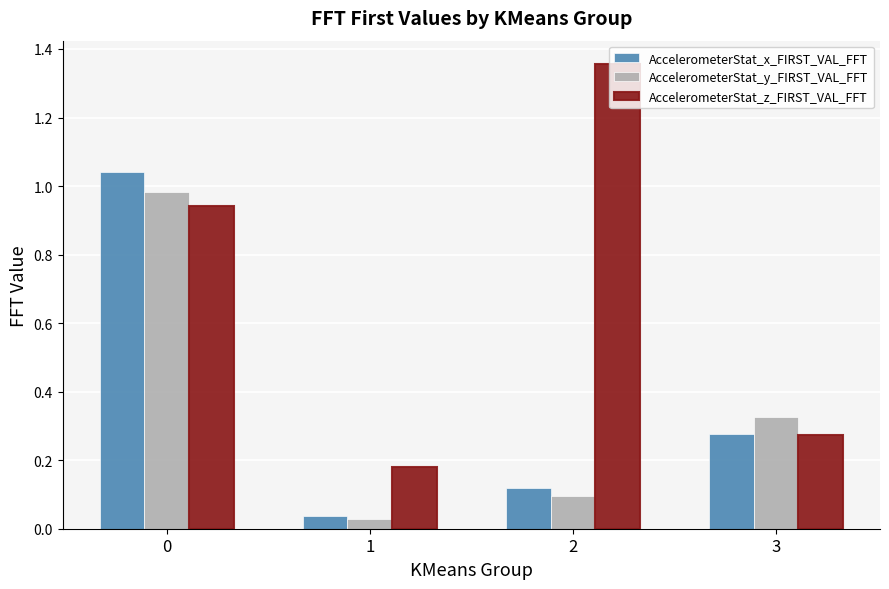

True or false: AccelerometerStat_z_FIRST_VAL_FFT has a value of 1.3 at 0.

False